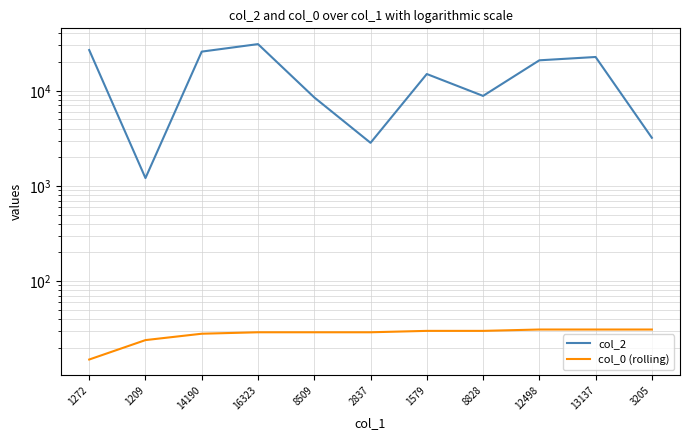

What is the greatest value displayed?

30910